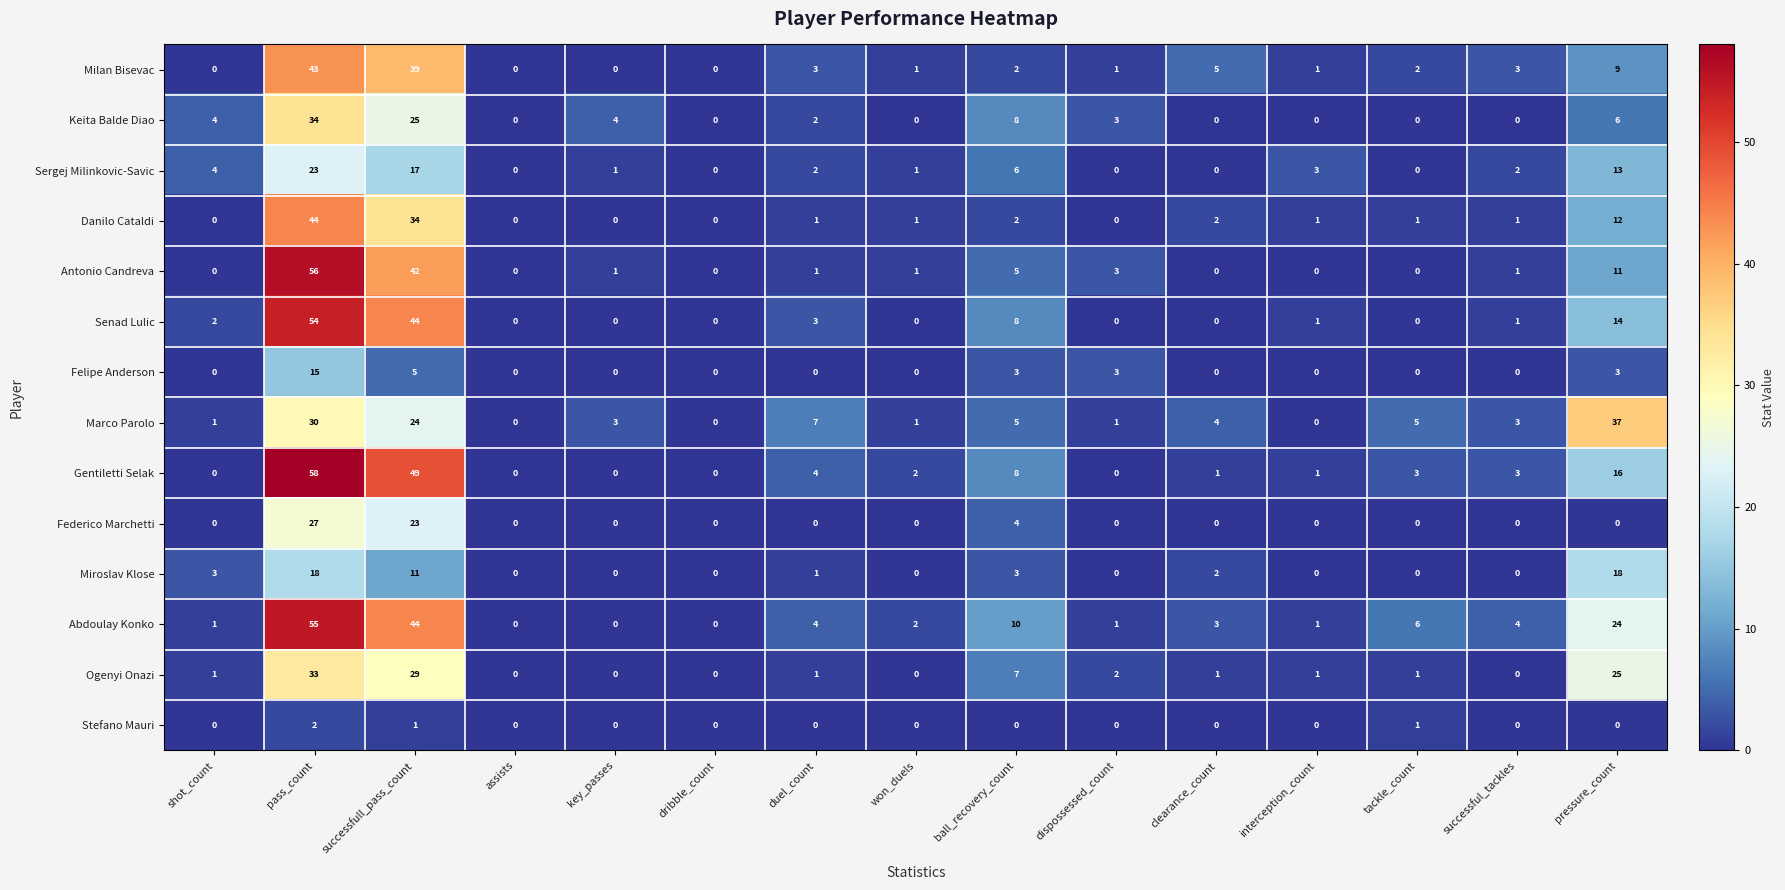

At which label does Marco Parolo reach its peak?

pressure_count